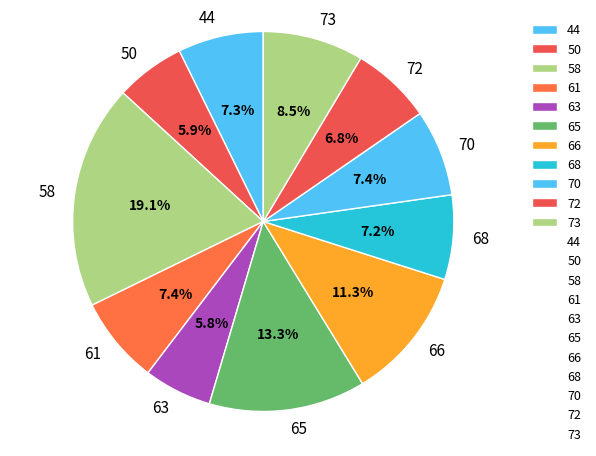

Do 63 and 58 together represent more than half of the pie?

No